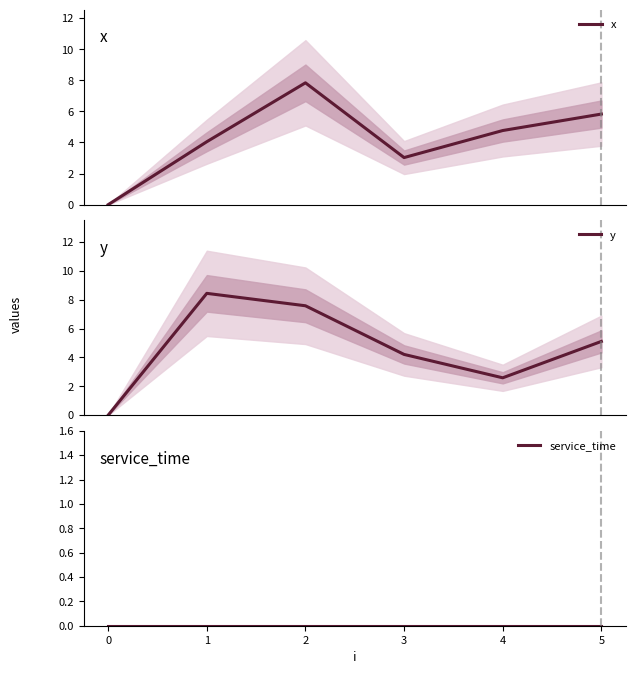

True or false: y has a value of 1.7 at 4.

False